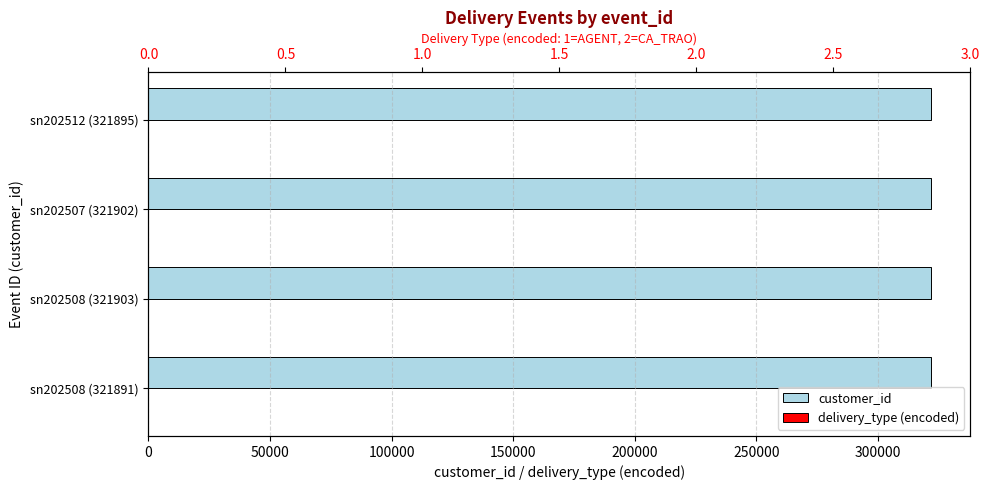

How many data points does each series have?

4